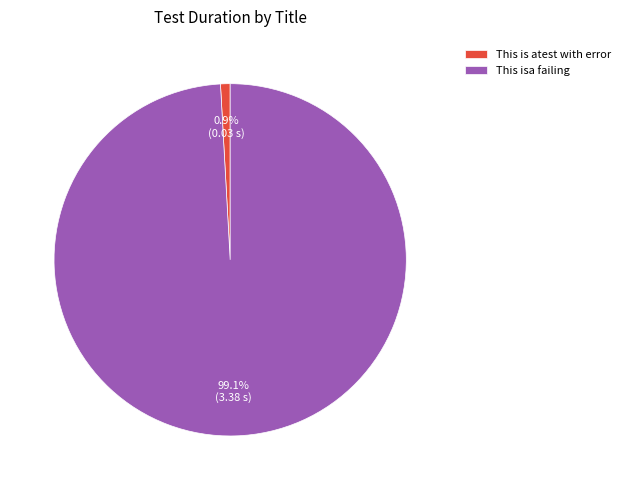

True or false: This is atest with error accounts for 1% of the total.

True